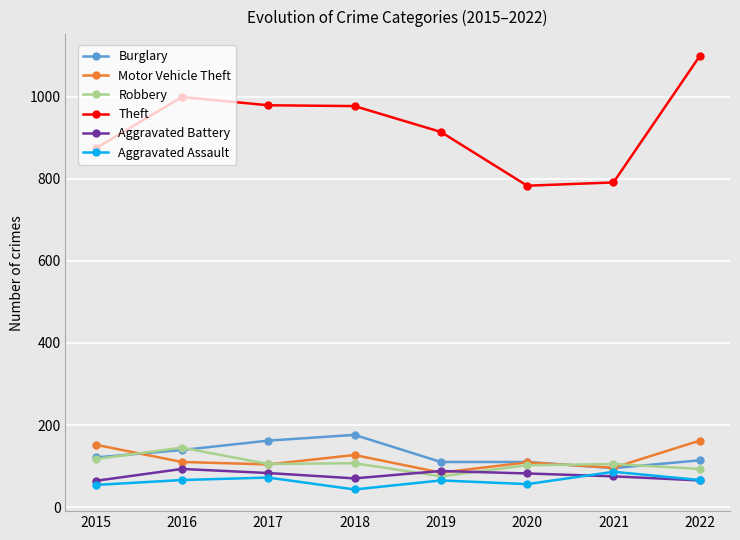

The value of Robbery at 2016 is 58. True or false?

False